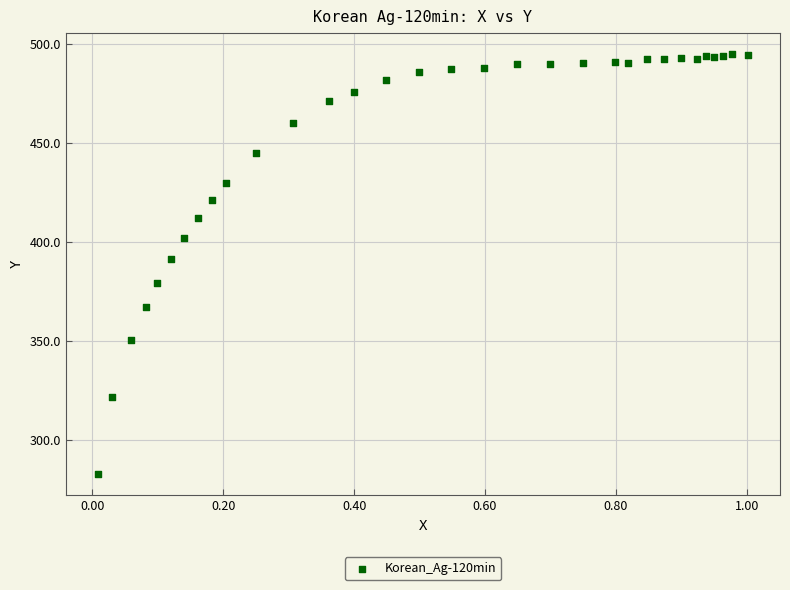

What is the range of Y values (max minus min)?

212.5